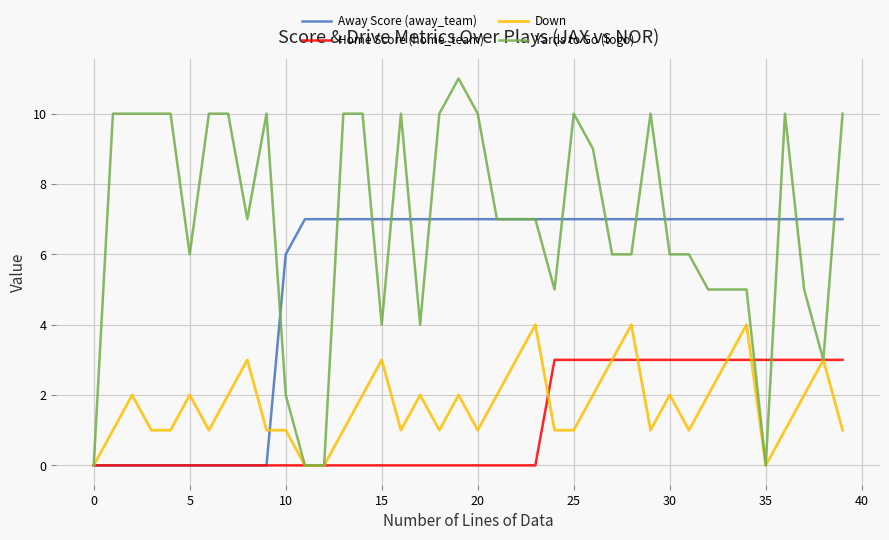

Which series has the largest total across all categories?

Yards to Go (togo)